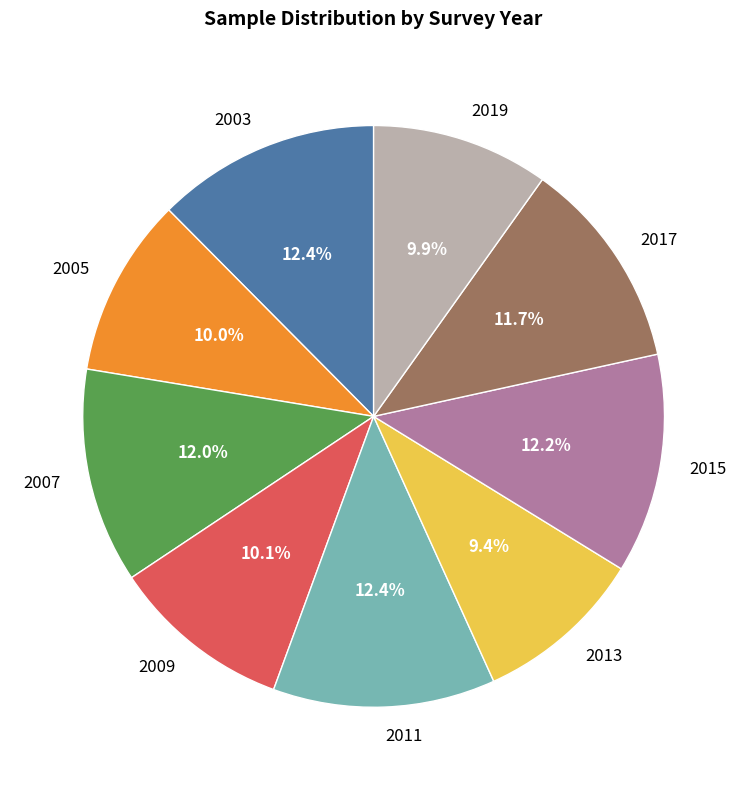

Combined, do 2003 and 2007 account for over 50%?

No